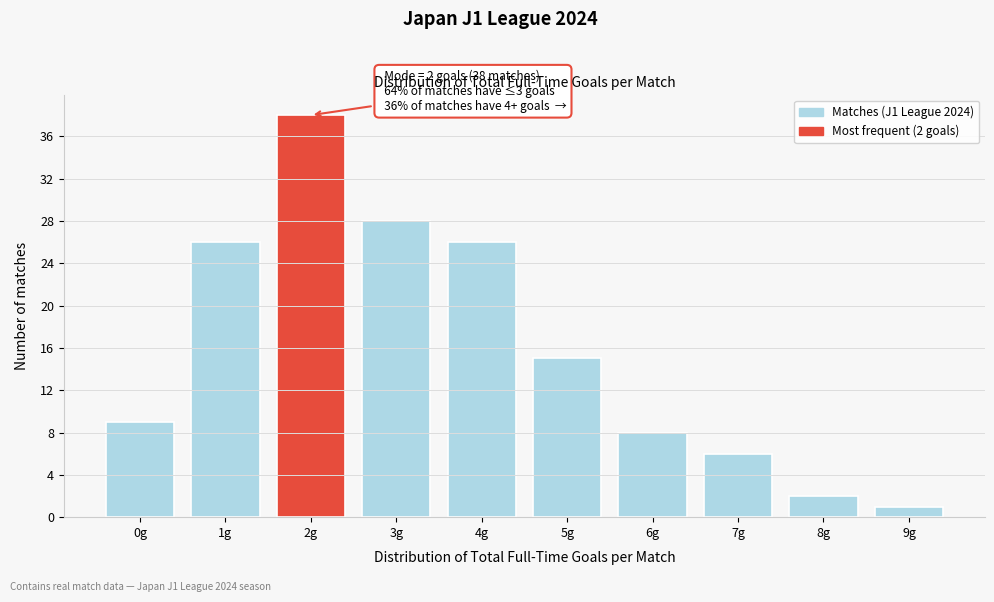

Which range on the x-axis has the tallest bar?

1.5 to 2.5